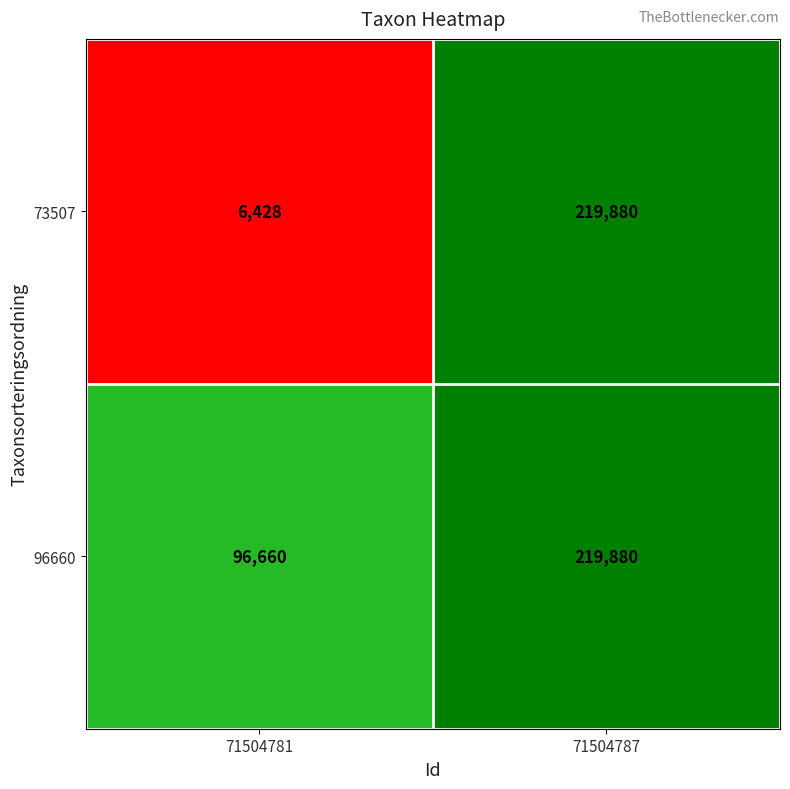

Which category has the highest value across all series?

71504787